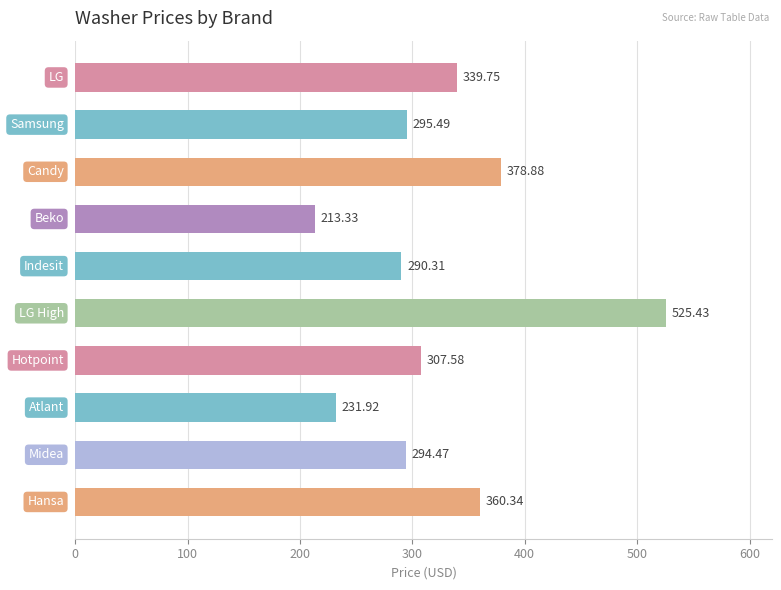

What is the difference between the maximum and second lowest values?

293.5